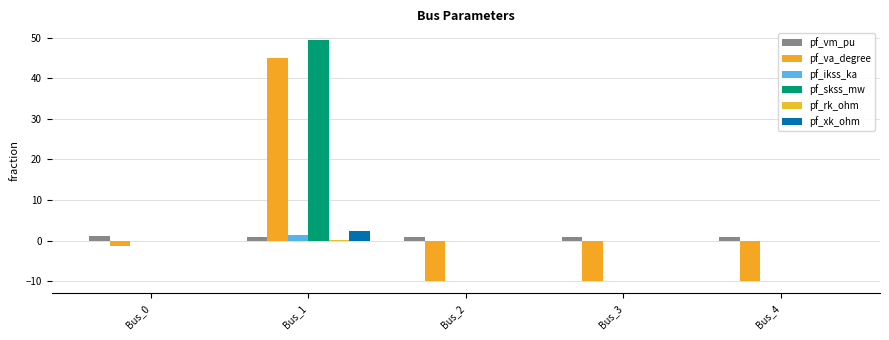

What is the difference between the maximum and minimum values in the pf_rk_ohm series?

0.1